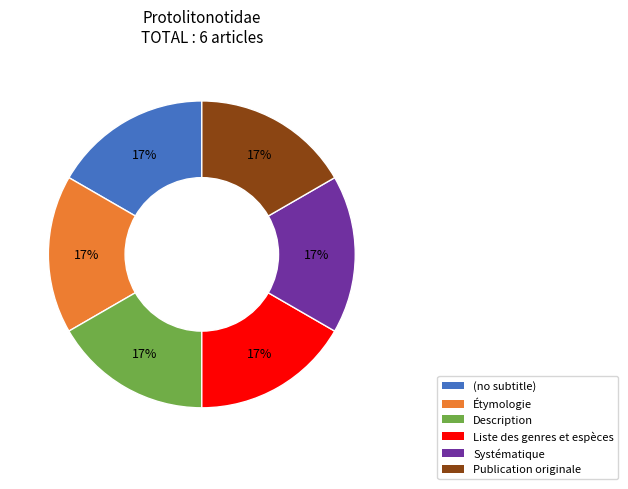

Does any single category account for the majority?

No